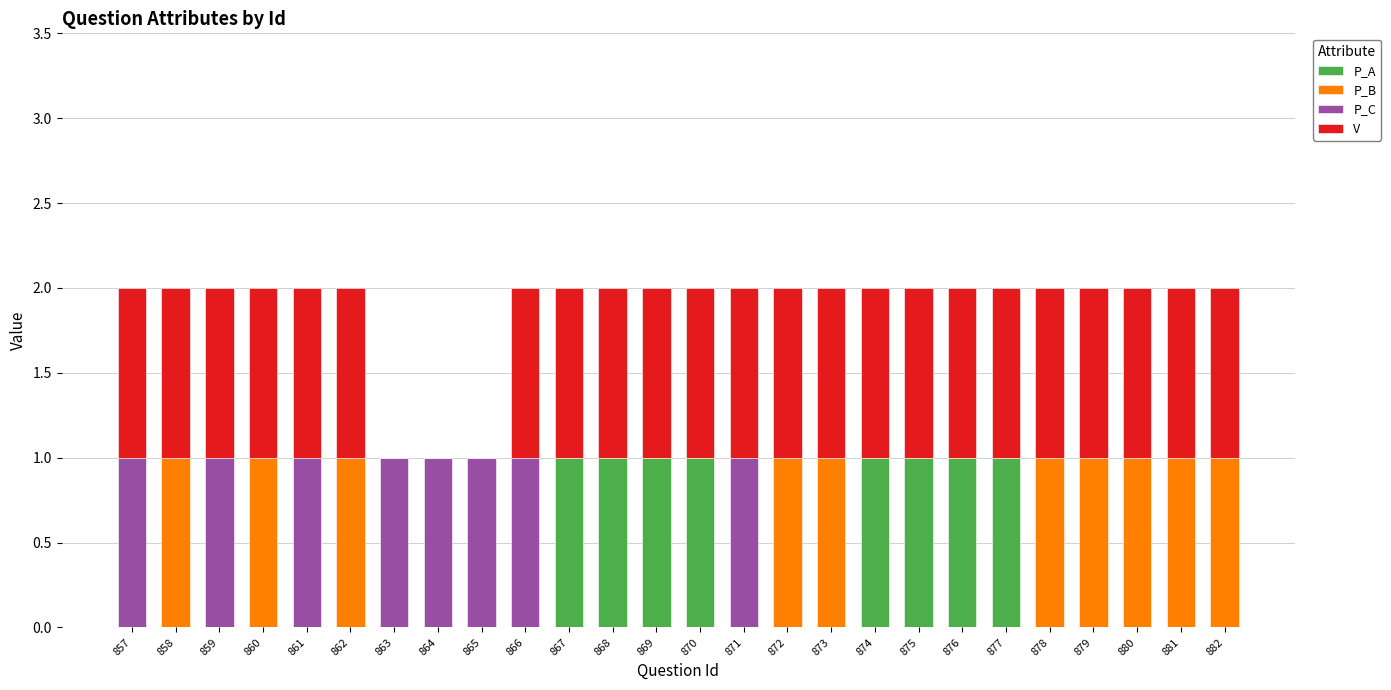

Is it true that P_A equals 1 at 876?

True